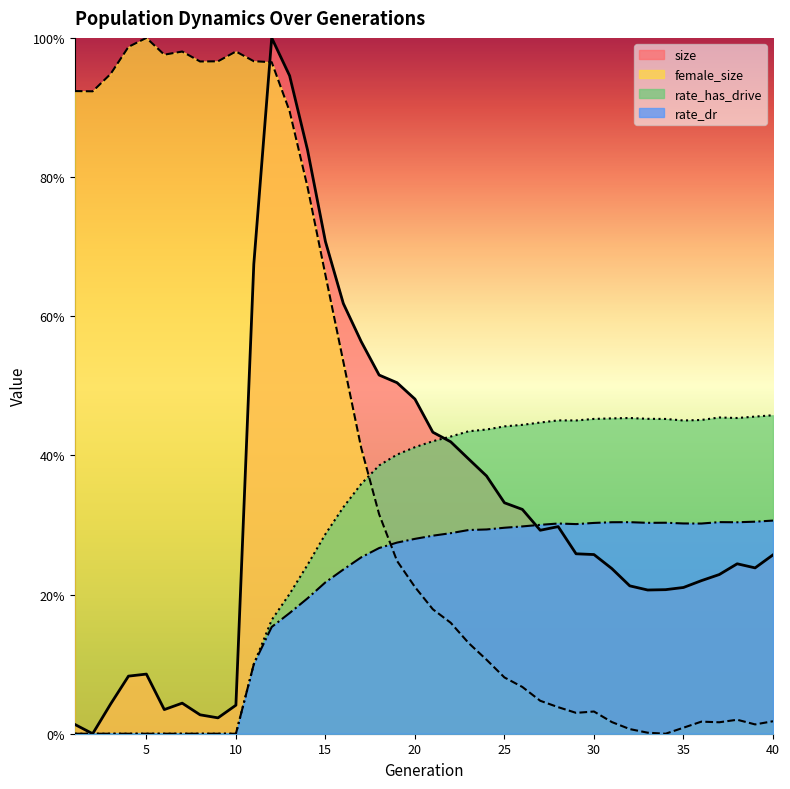

Which series has the largest range (max minus min)?

size